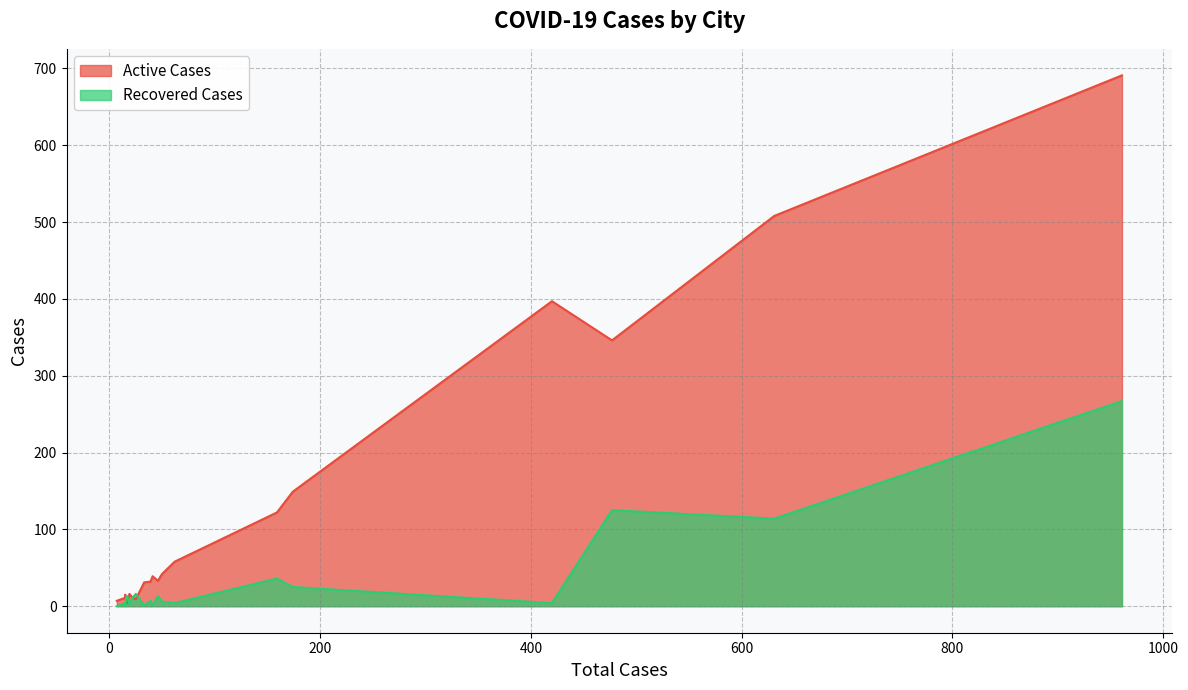

What is the total value across all series at الطائف?

46